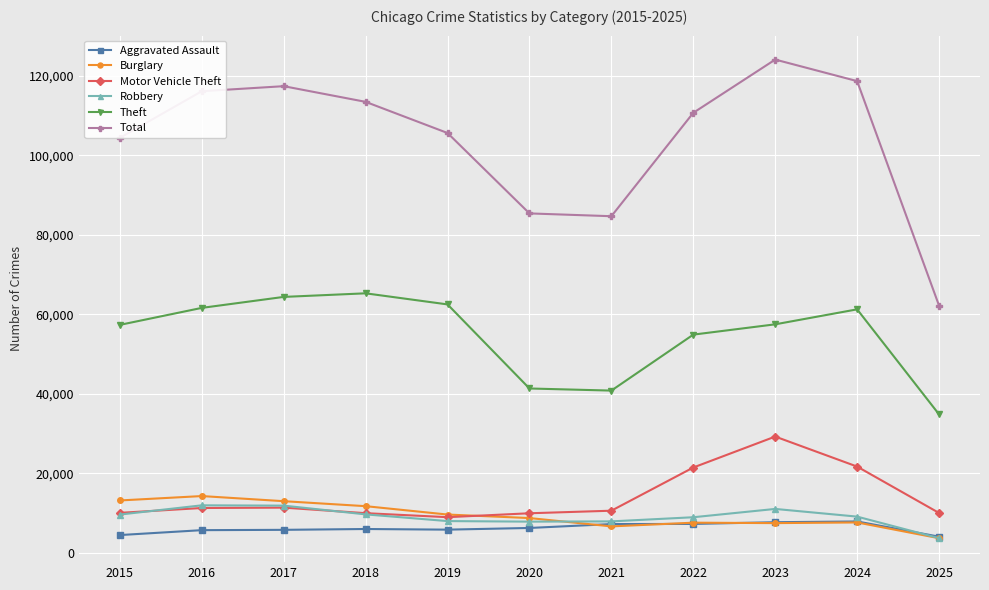

What is the highest value of the Burglary series?

14289